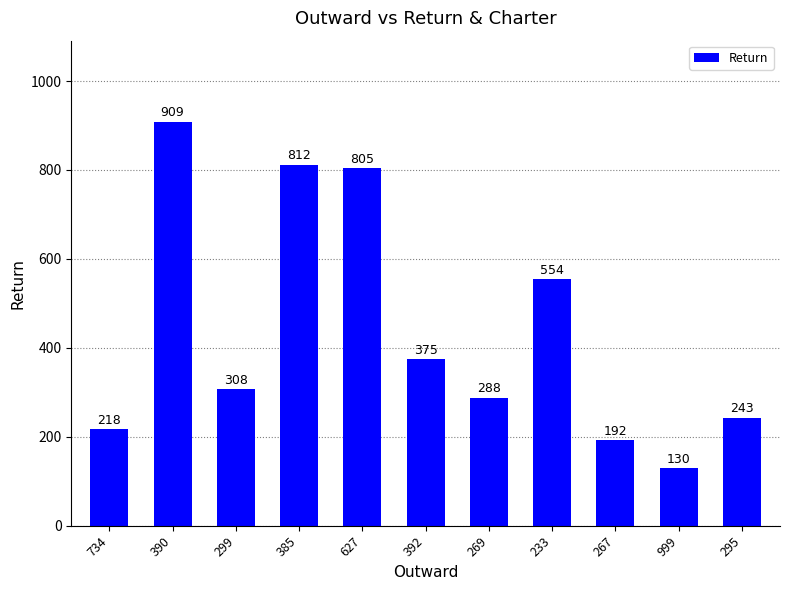

What is the change in value from 734 to 999?

-88